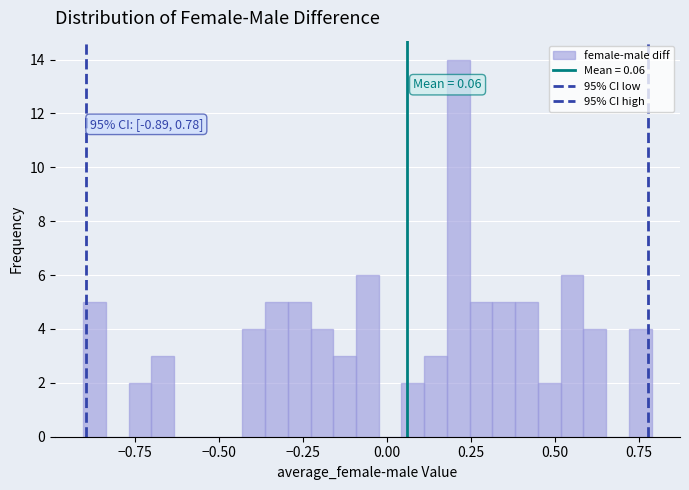

Around what value on the x-axis is the tallest bar? Give the approximate position of its centre, as read against the axis.

0.20